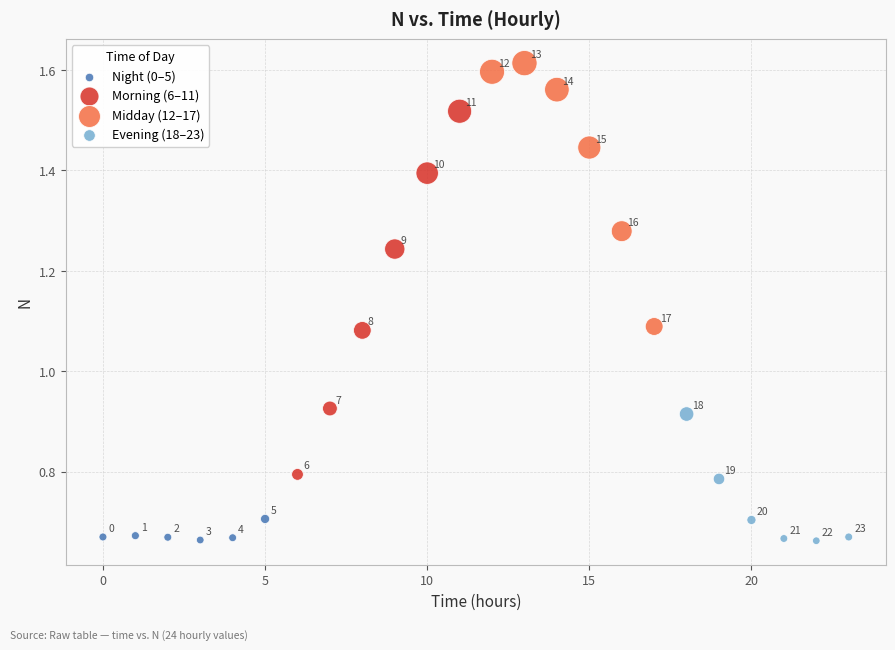

Which series contains the highest Y value?

Midday (12–17)